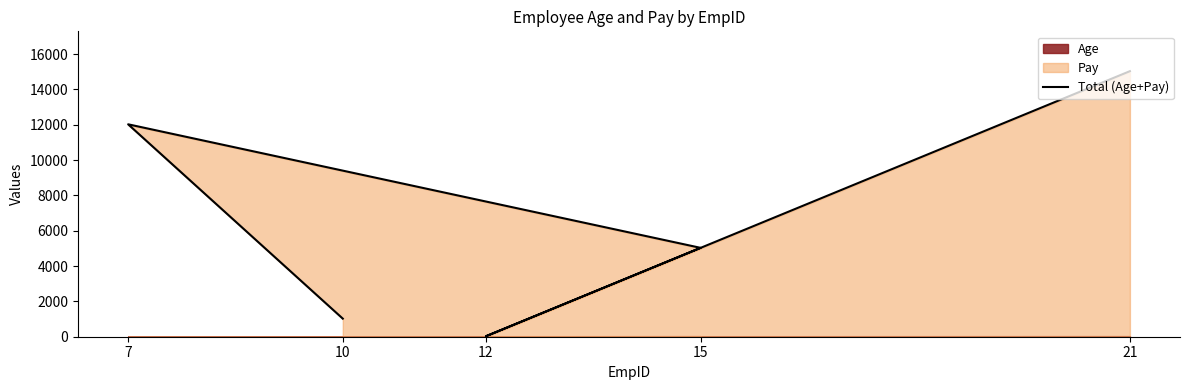

The chart shows a value of 13 at 12. True or false?

False